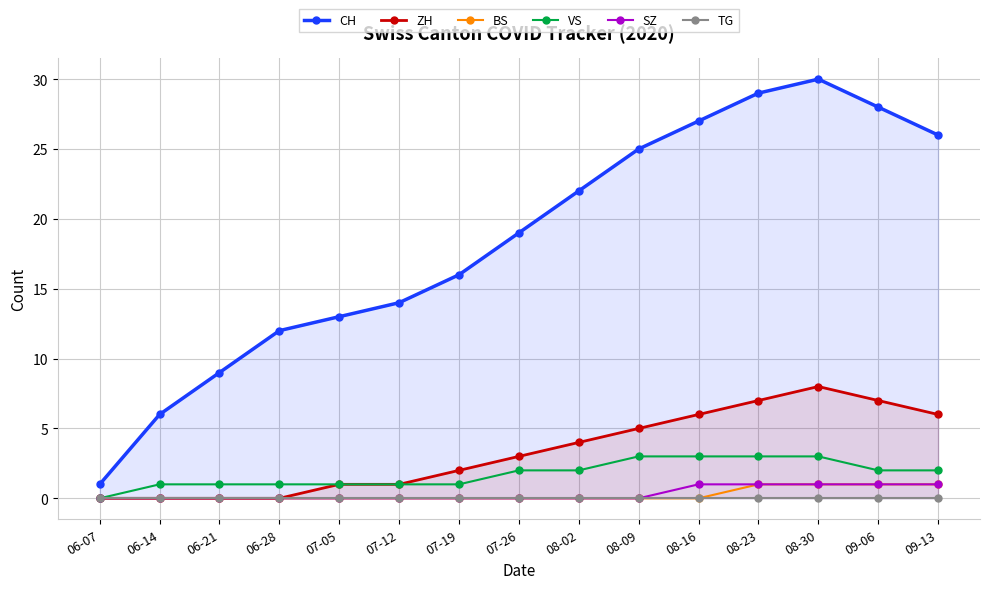

True or false: SZ has more than 1 points higher than both neighbors.

False